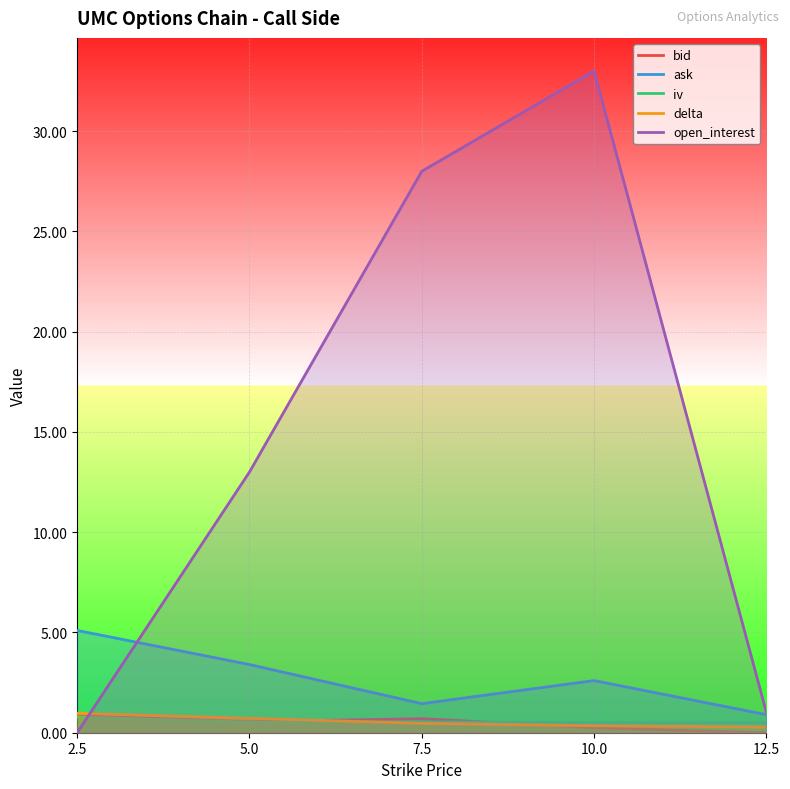

What is the total value across all series at 10.0?

36.7